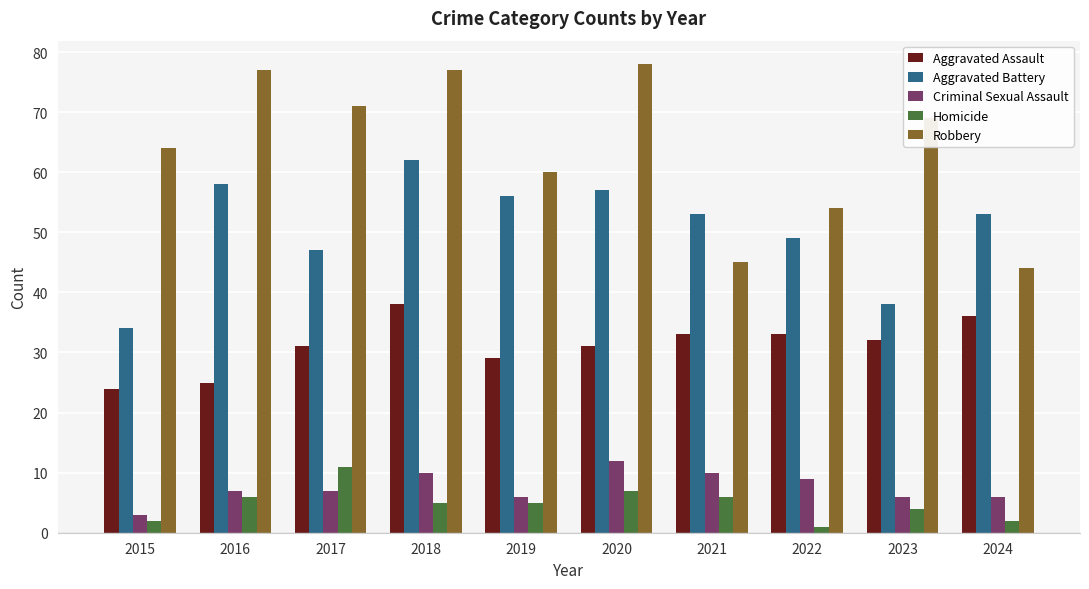

Between 2015 and 2020, which series saw the biggest shift?

Aggravated Battery